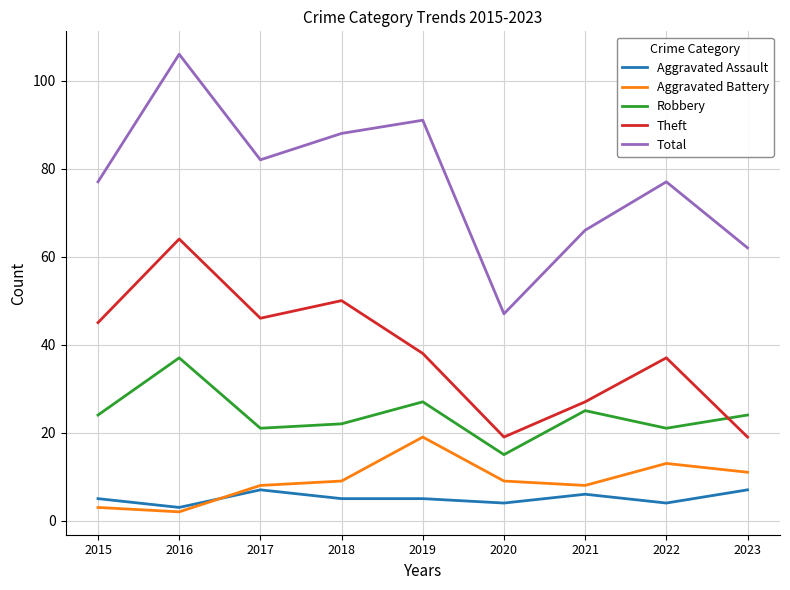

What is the sum of all Aggravated Battery values?

82